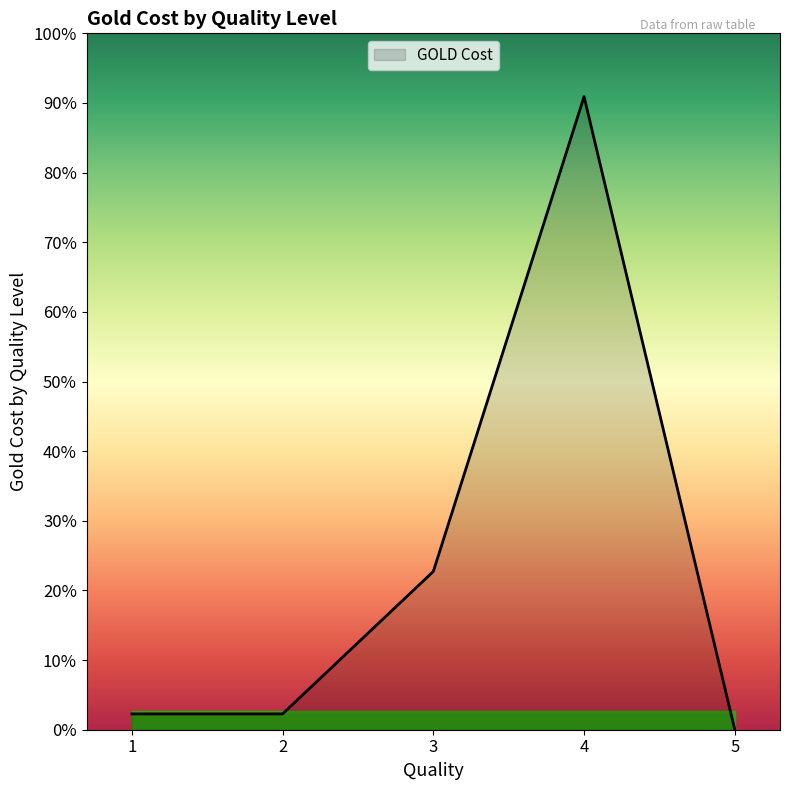

List the labels in order of value, largest first.

4, 3, 1, 2, 5